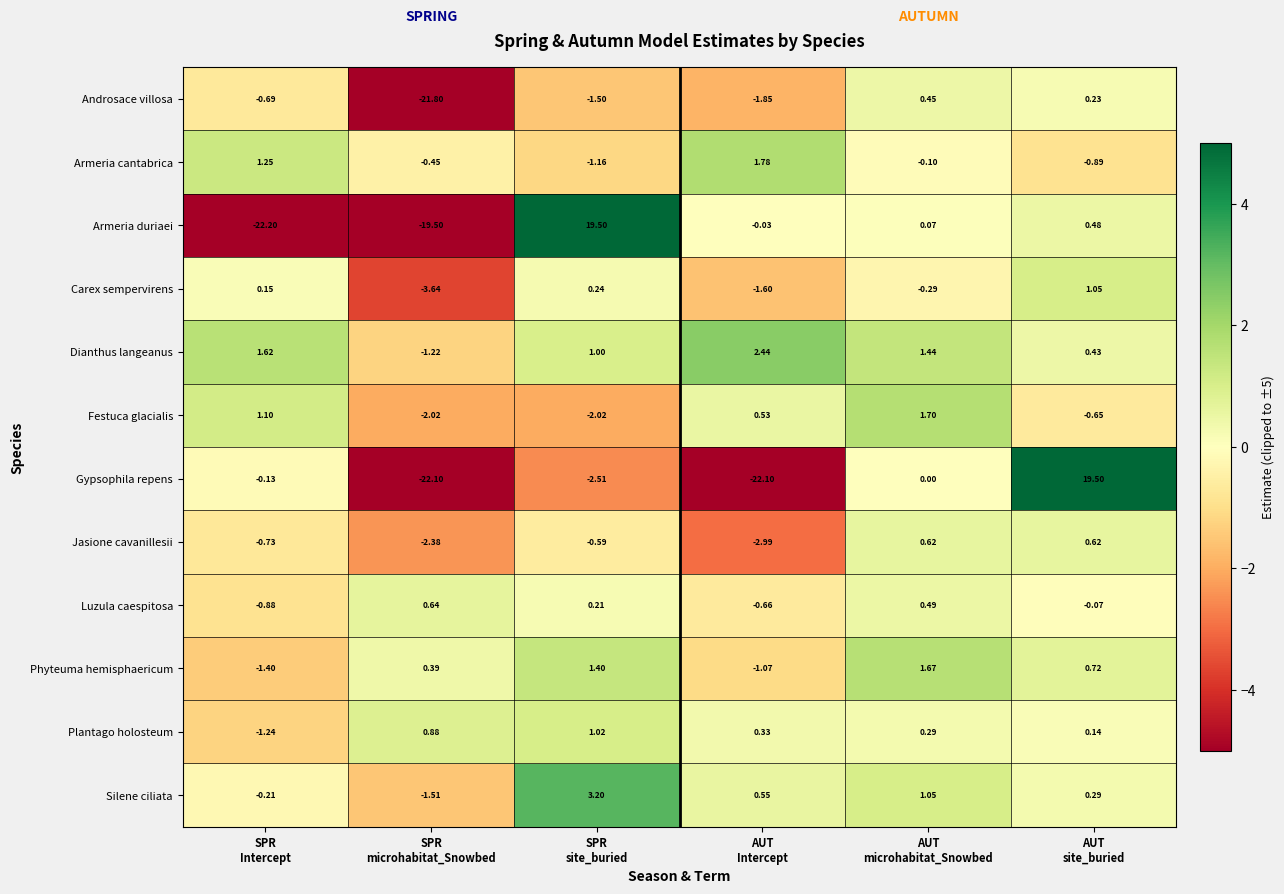

Which series changed the most between SPR
Intercept and AUT
Intercept?

Armeria duriaei